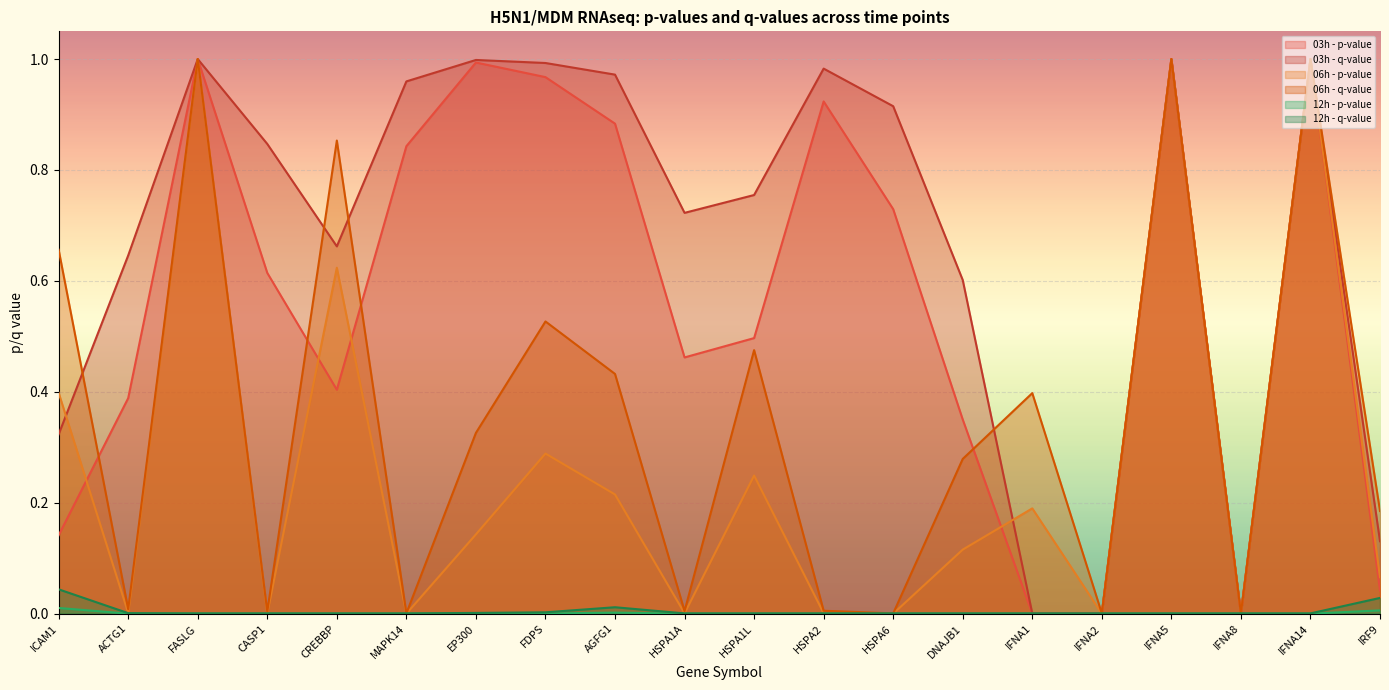

At HSPA2, list the series in order from smallest to largest.

12h - p-value, 12h - q-value, 06h - p-value, 06h - q-value, 03h - p-value, 03h - q-value